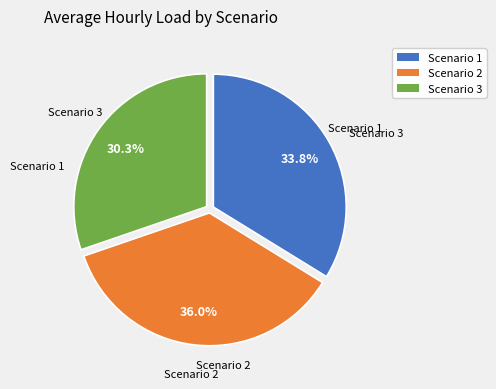

Which category has the biggest portion of the pie?

Scenario 2